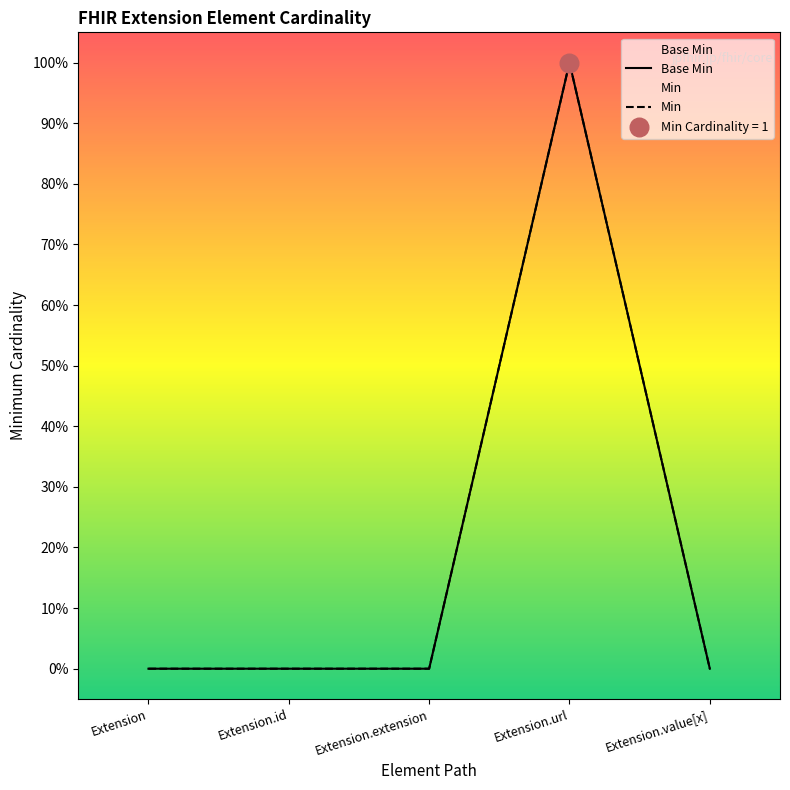

Which series reaches the minimum Y coordinate?

Base Min